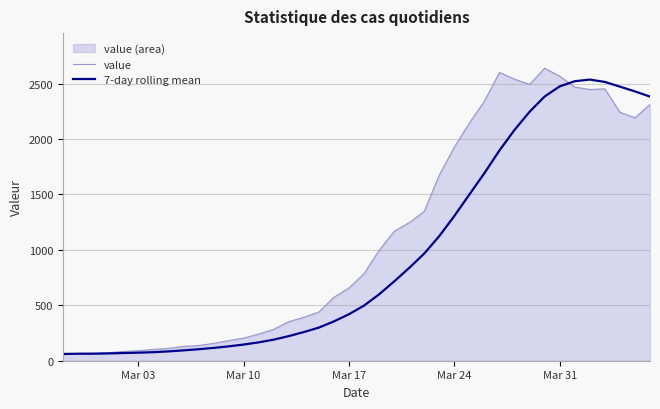

How many data points in value are above 784?

19